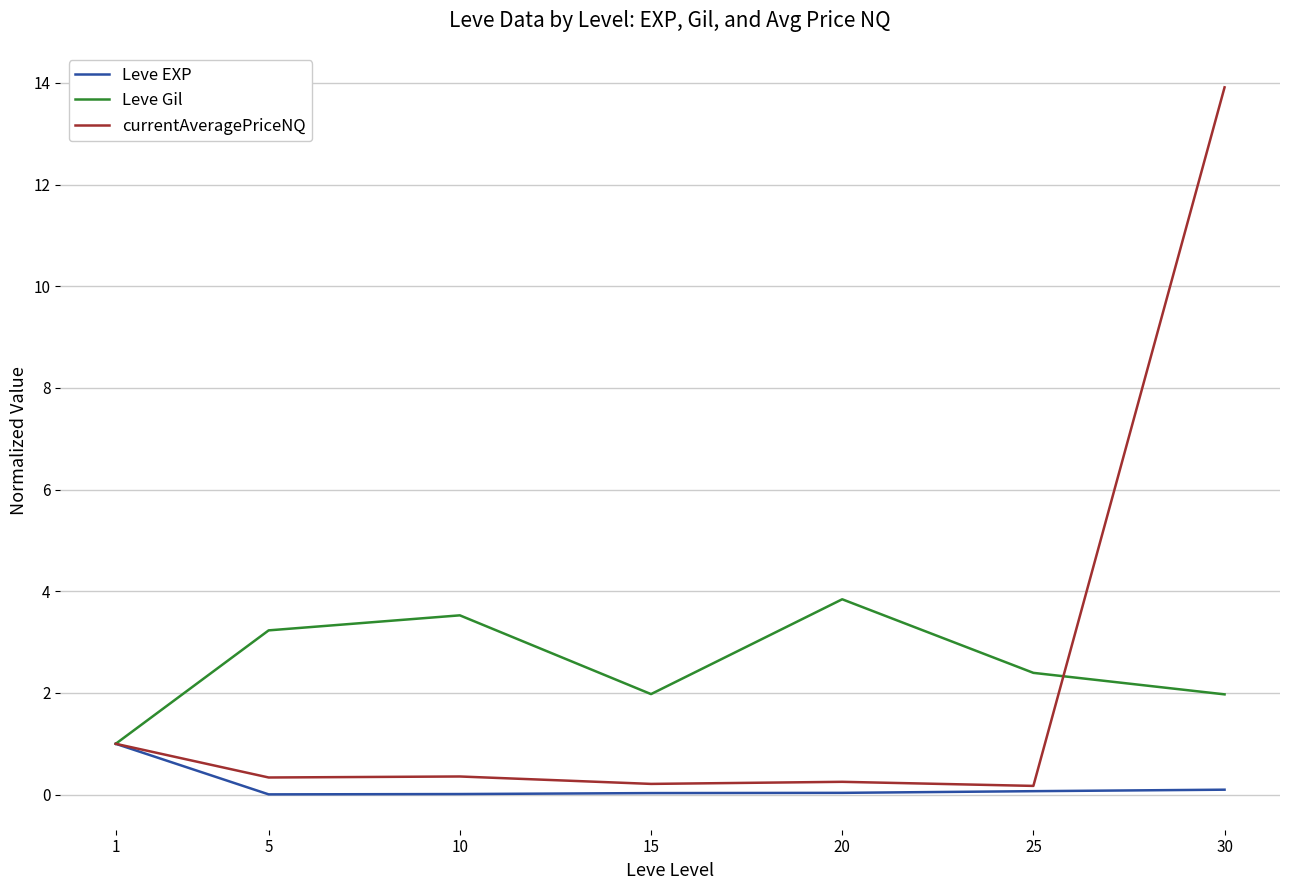

True or false: Leve EXP has a value of 0.0 at 20.

True